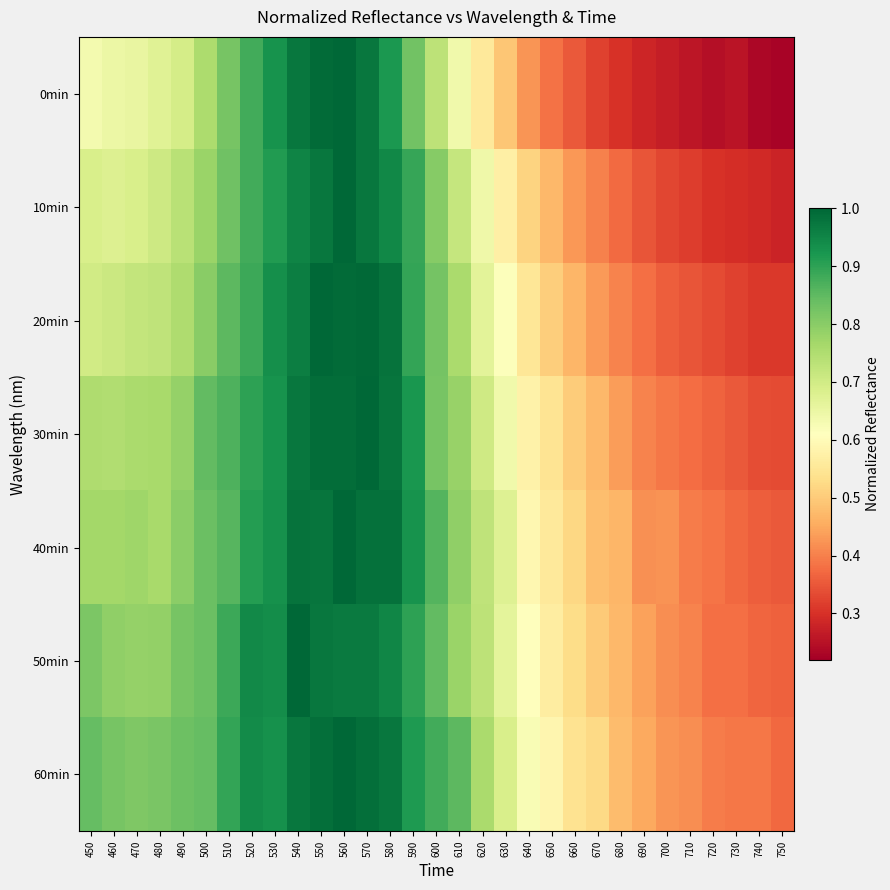

At how many categories does at least one series exceed 0?

31